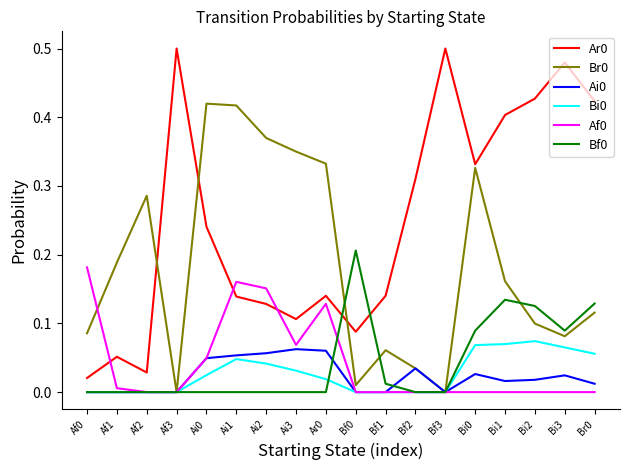

In Ai0, how many points are higher than both neighbors (excluding endpoints)?

4